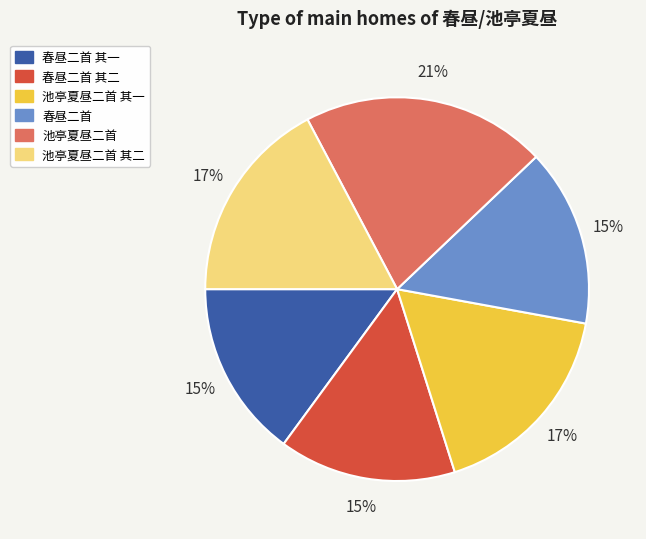

Is there a majority slice in this chart?

No